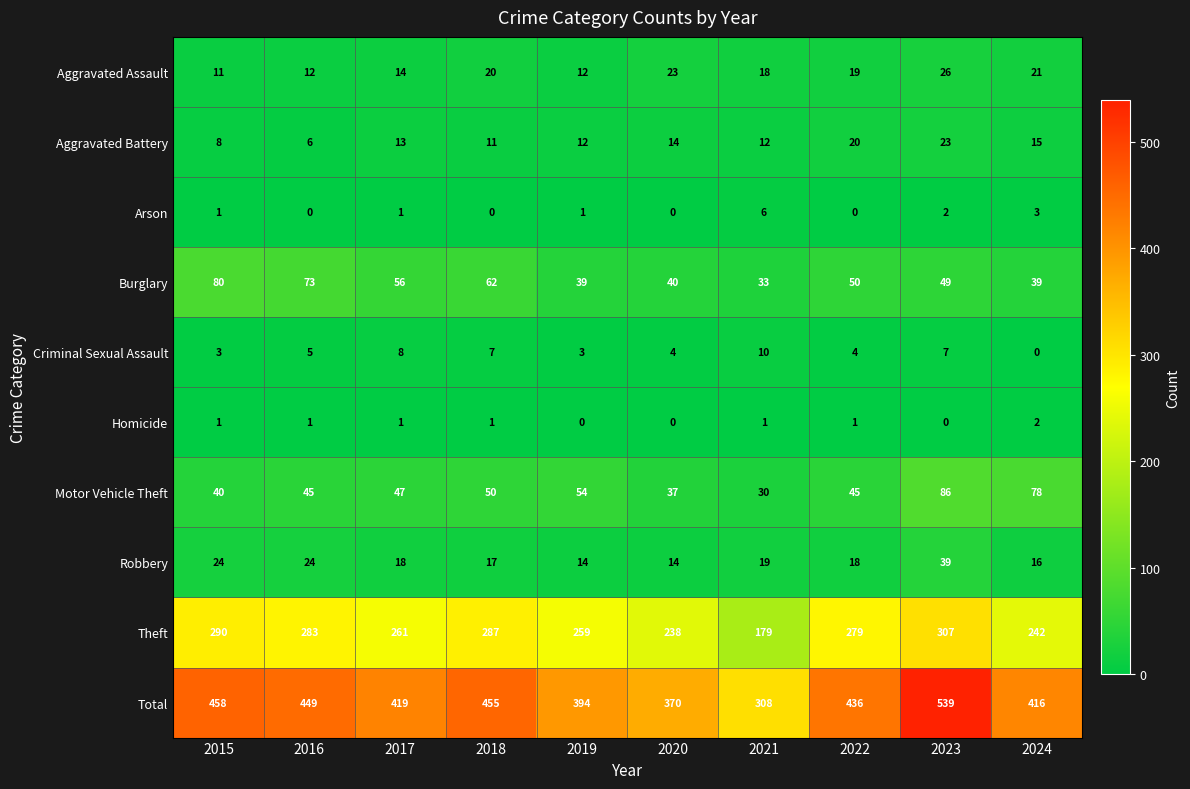

True or false: Burglary has a value of 48 at 2016.

False